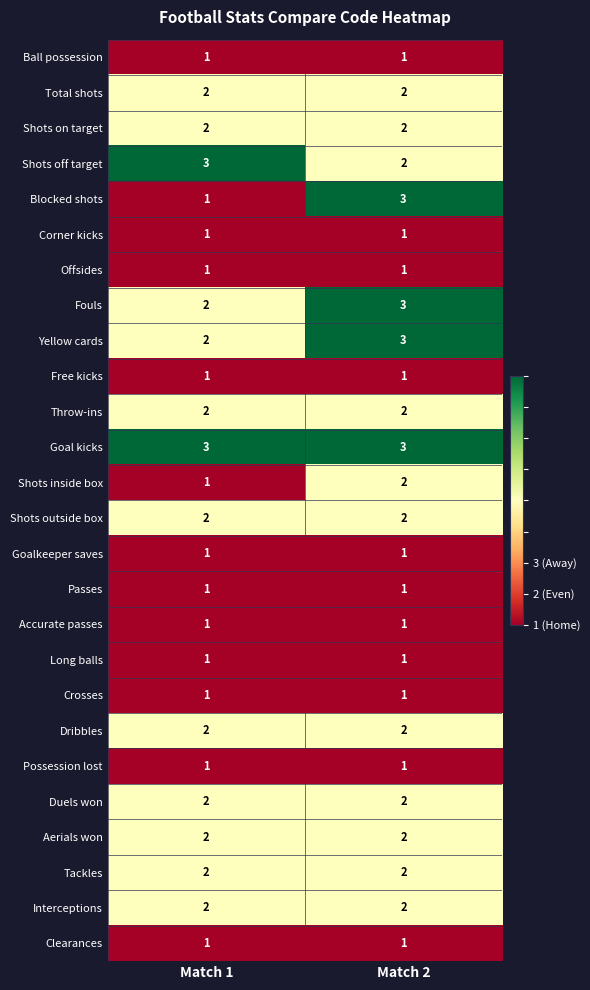

At which category is the sum across all series the highest?

Match 2